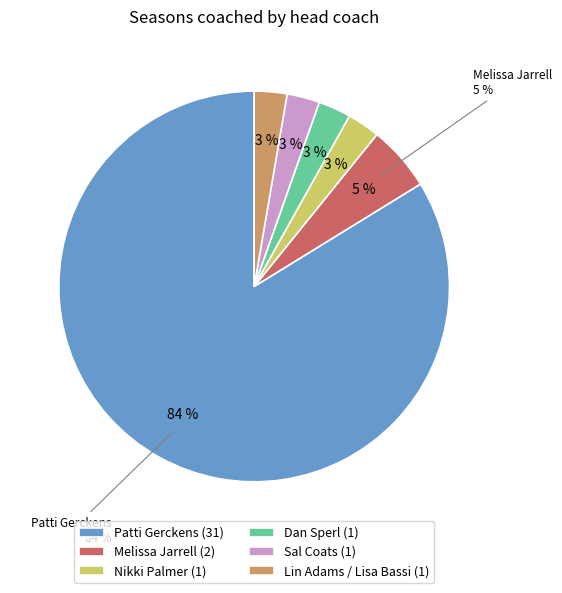

True or false: Sal Coats accounts for 3% of the total.

True